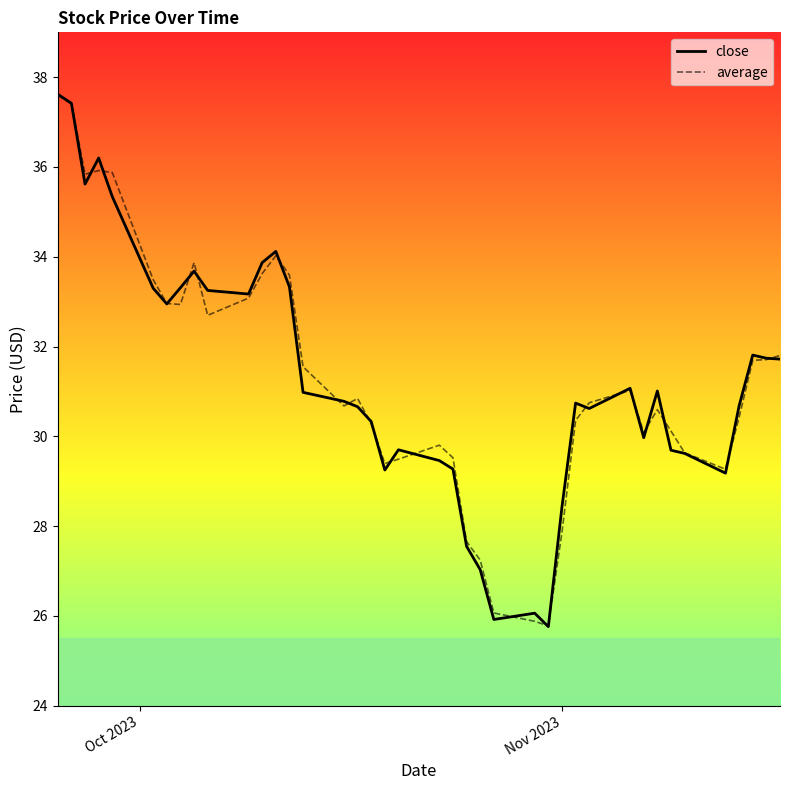

What is the smallest value displayed?

25.8